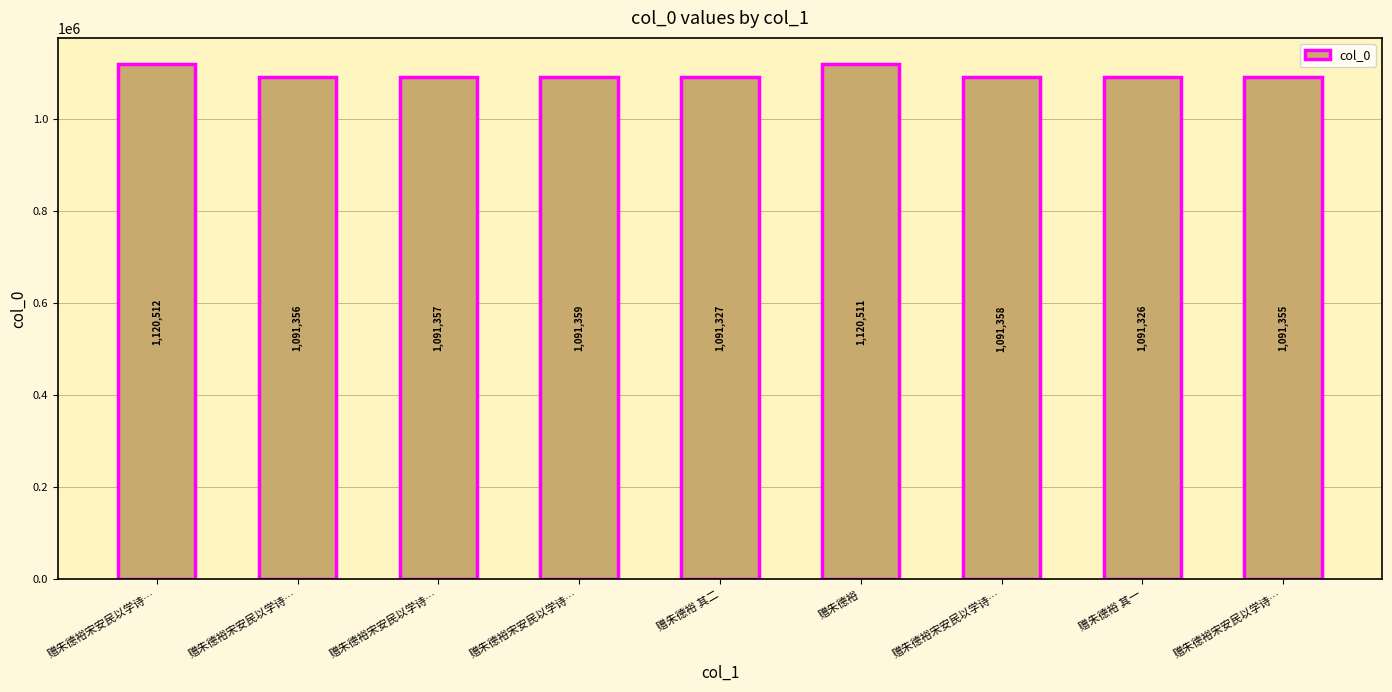

How many data points does each series have?

9